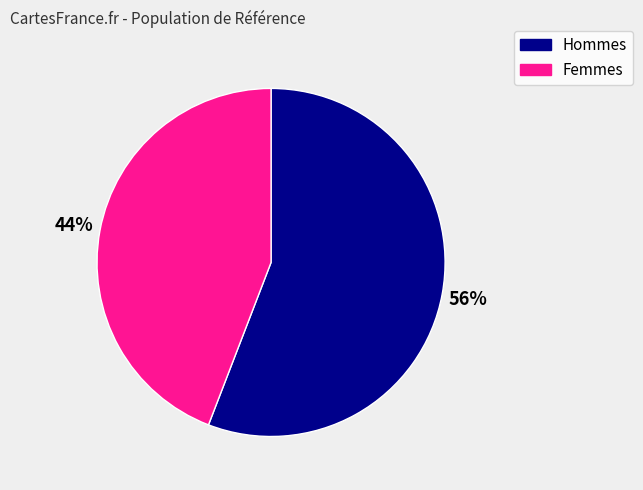

Which has a higher value, Hommes or Femmes?

Hommes